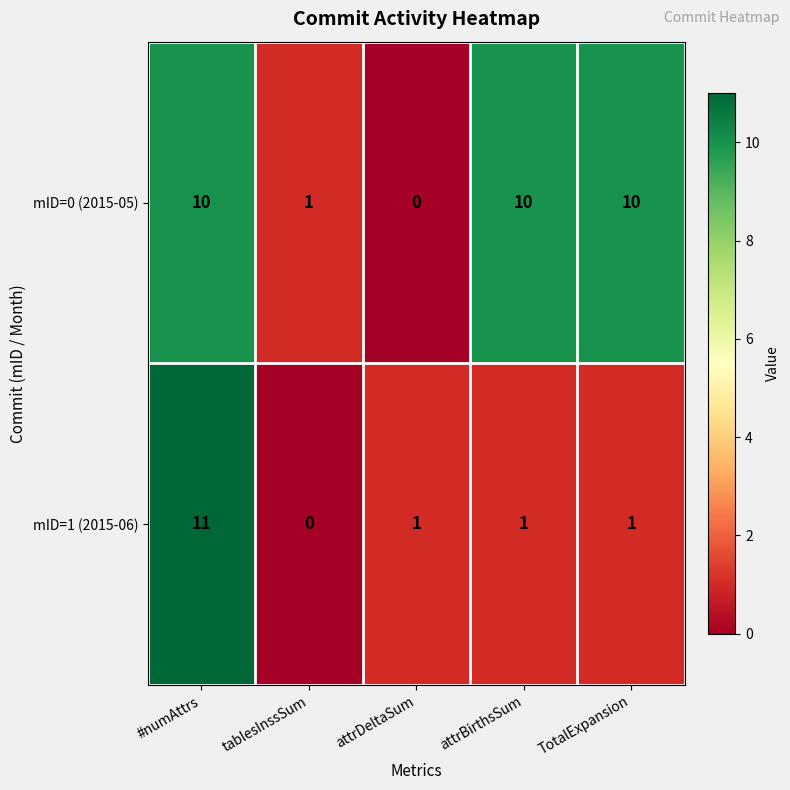

List the series in order of their overall mean, highest first.

mID=0 (2015-05), mID=1 (2015-06)